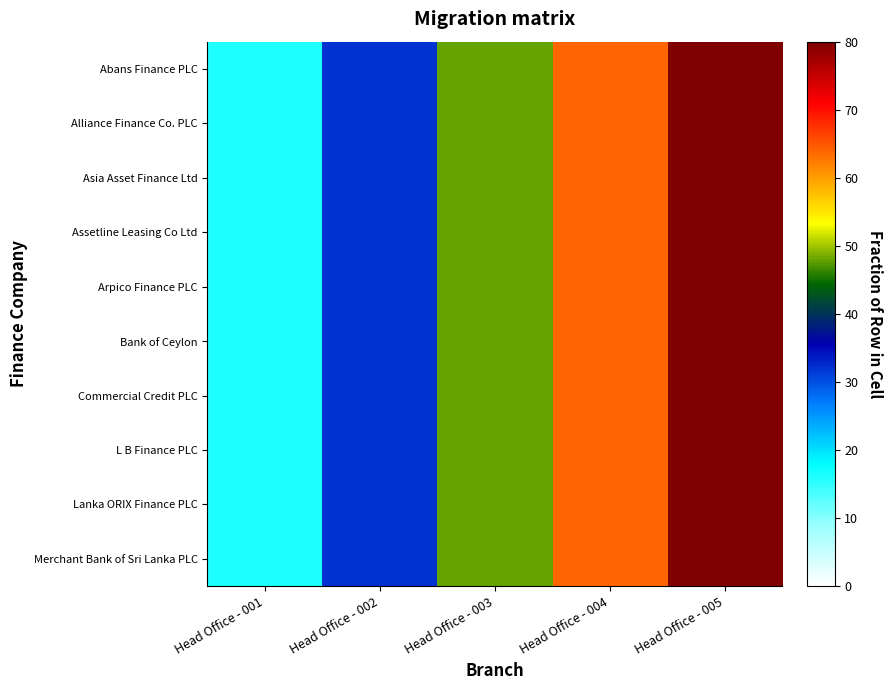

Which series changed the most between Head Office - 002 and Head Office - 003?

Abans Finance PLC